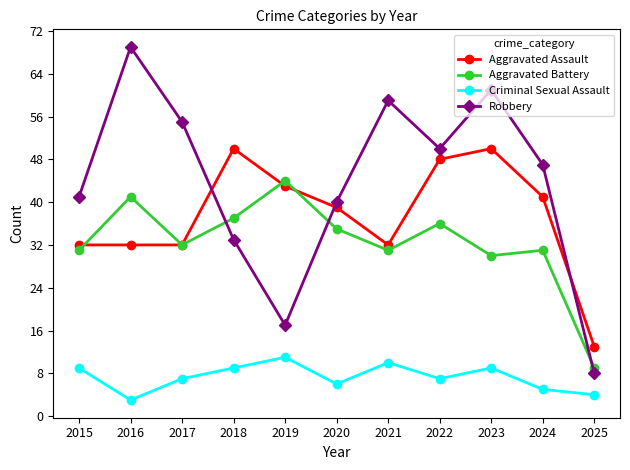

What is the sum of all Criminal Sexual Assault values?

80